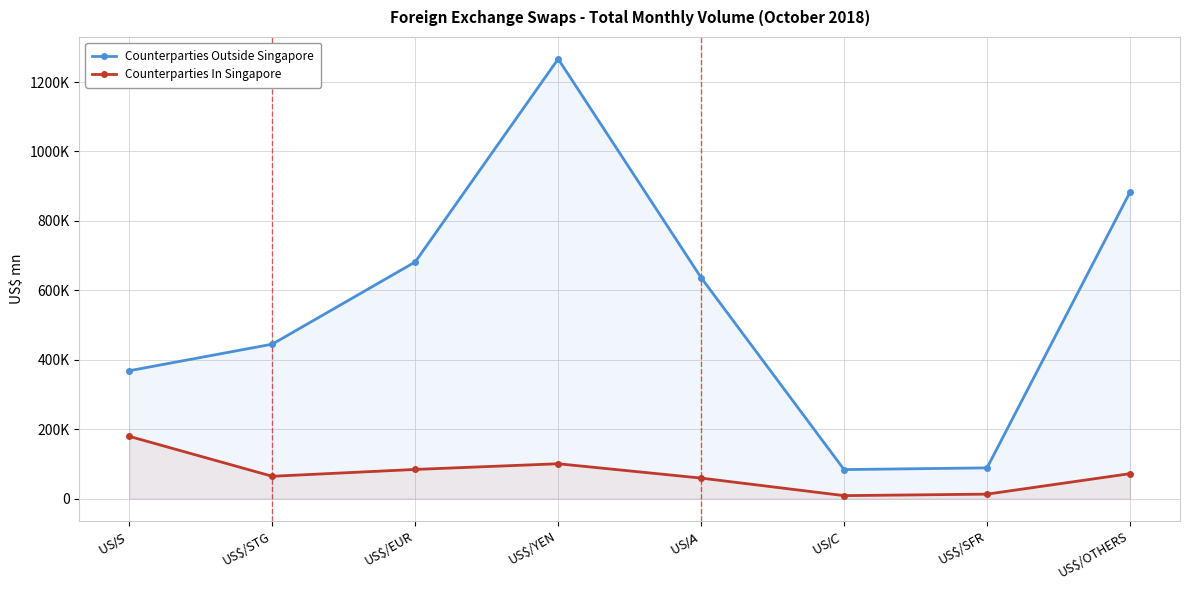

At which label does Counterparties In Singapore first exceed 71857?

US$/S$